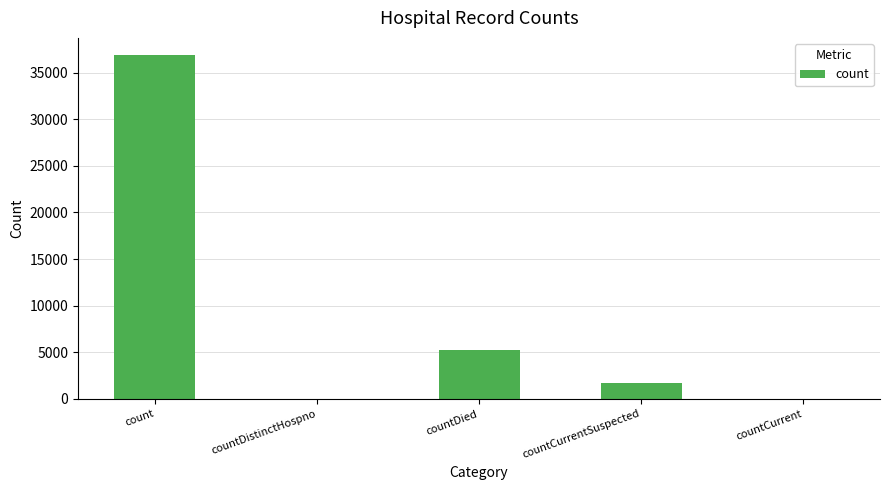

What is the change in value from countDistinctHospno to countCurrentSuspected?

+1648